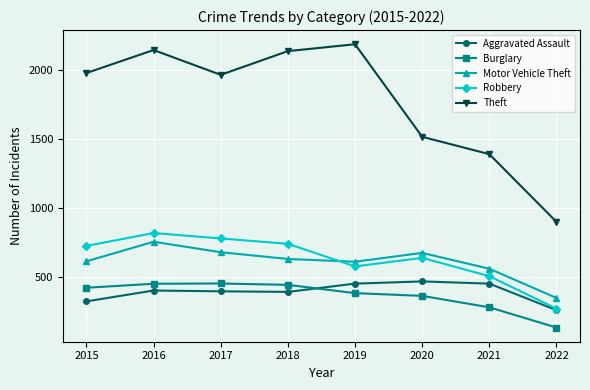

At which label does Theft reach its minimum?

2022